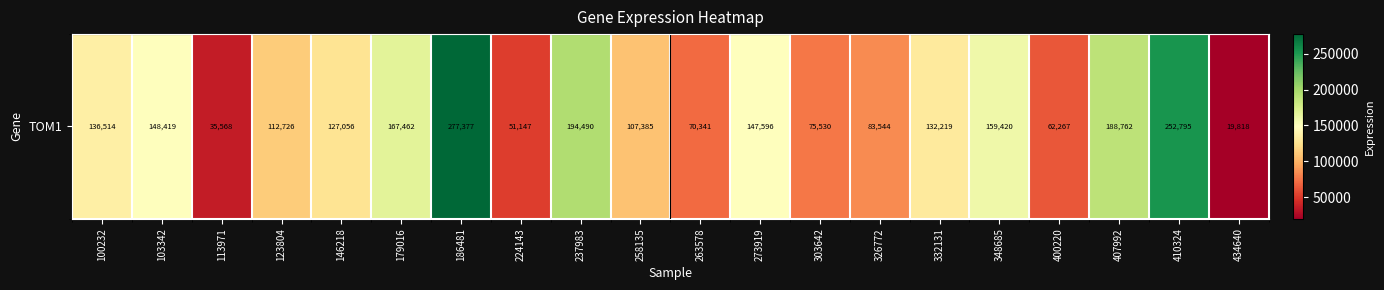

True or false: the data shows 43301 at 400220.

False